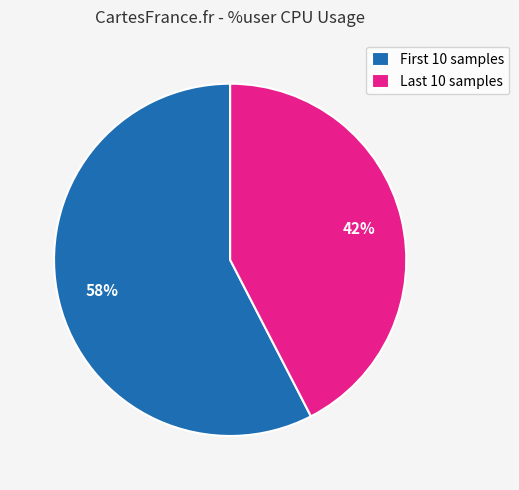

What is the largest slice in the pie chart?

First 10 samples